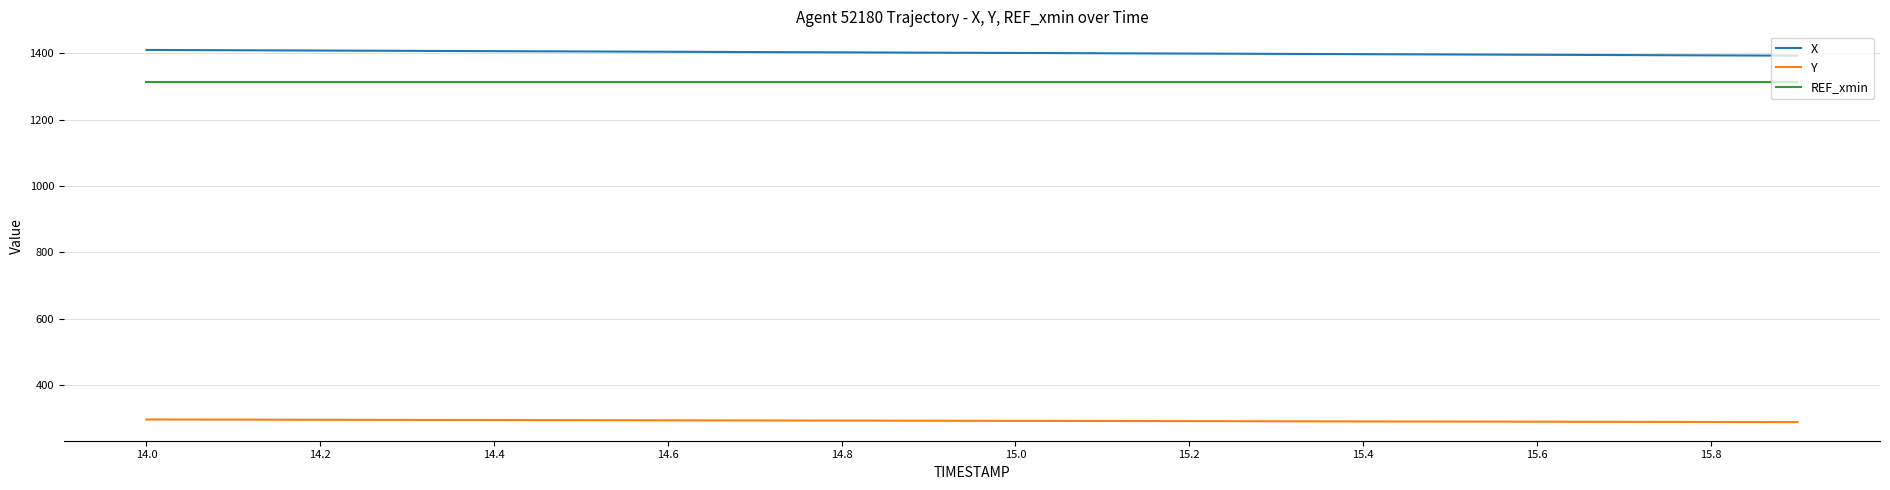

True or false: REF_xmin and Y intersect in this chart.

False